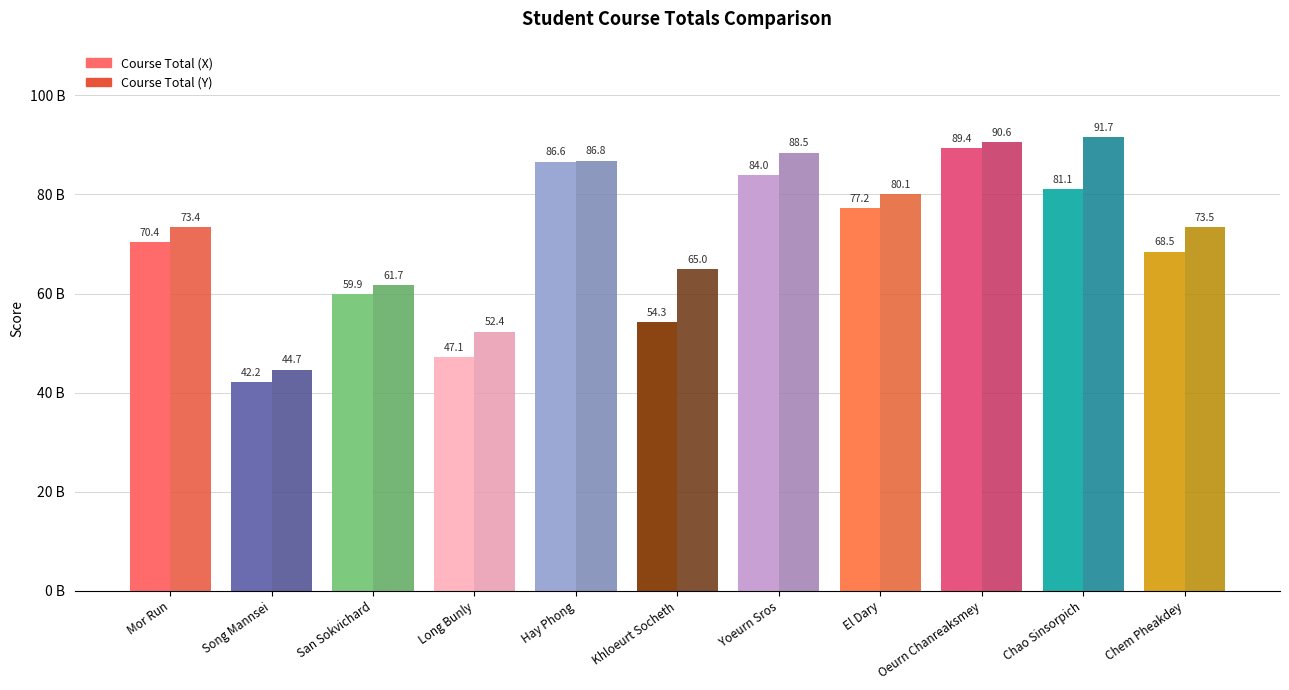

Does the chart contain any negative values?

No